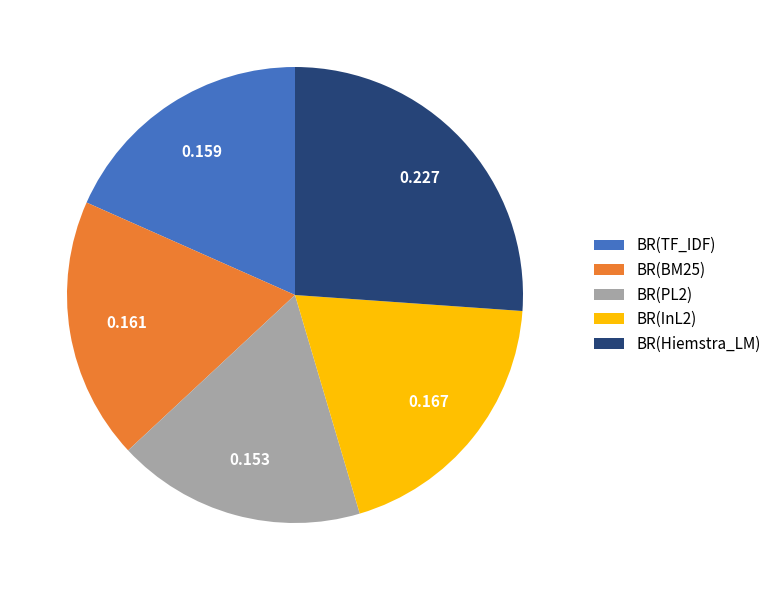

What is the smallest slice in the pie chart?

BR(PL2)